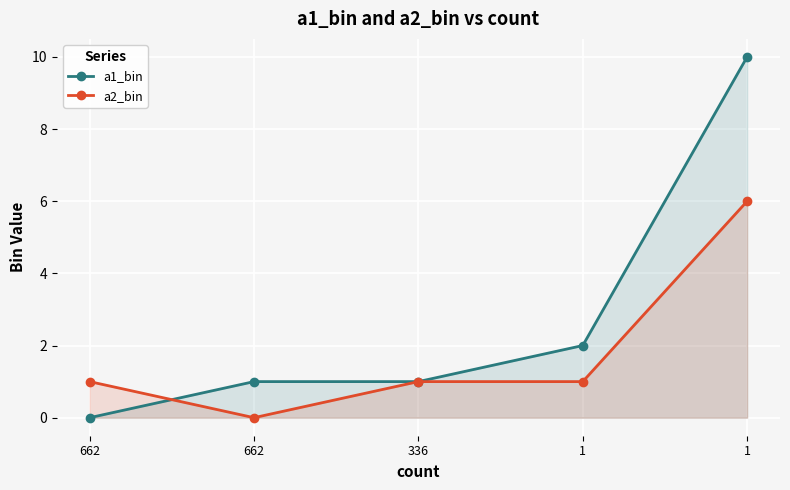

True or false: a1_bin and a2_bin cross at least once.

True